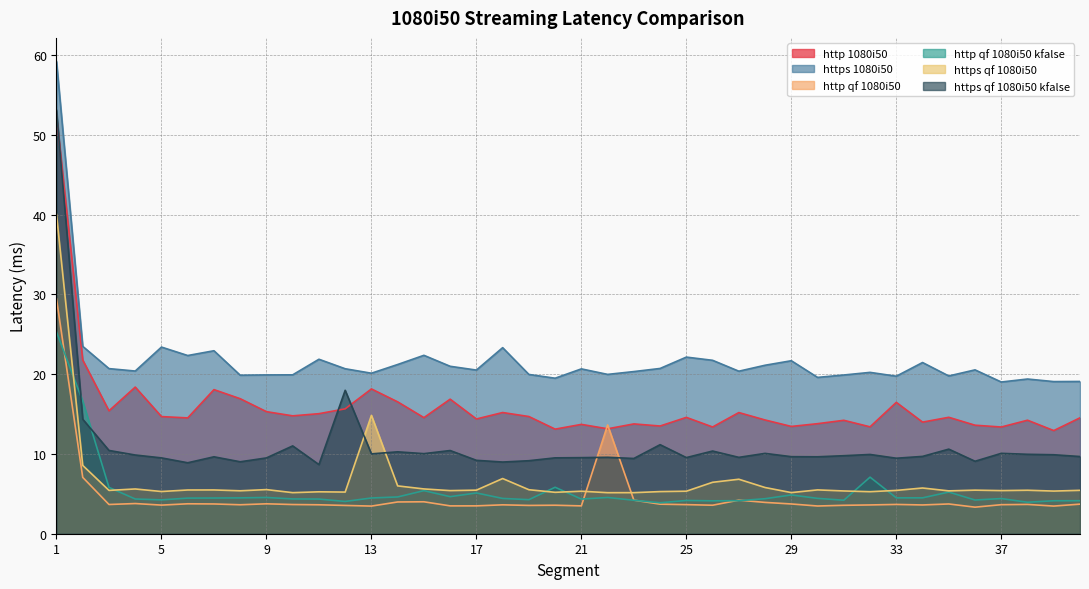

Where is the first local minimum for https qf 1080i50?

3